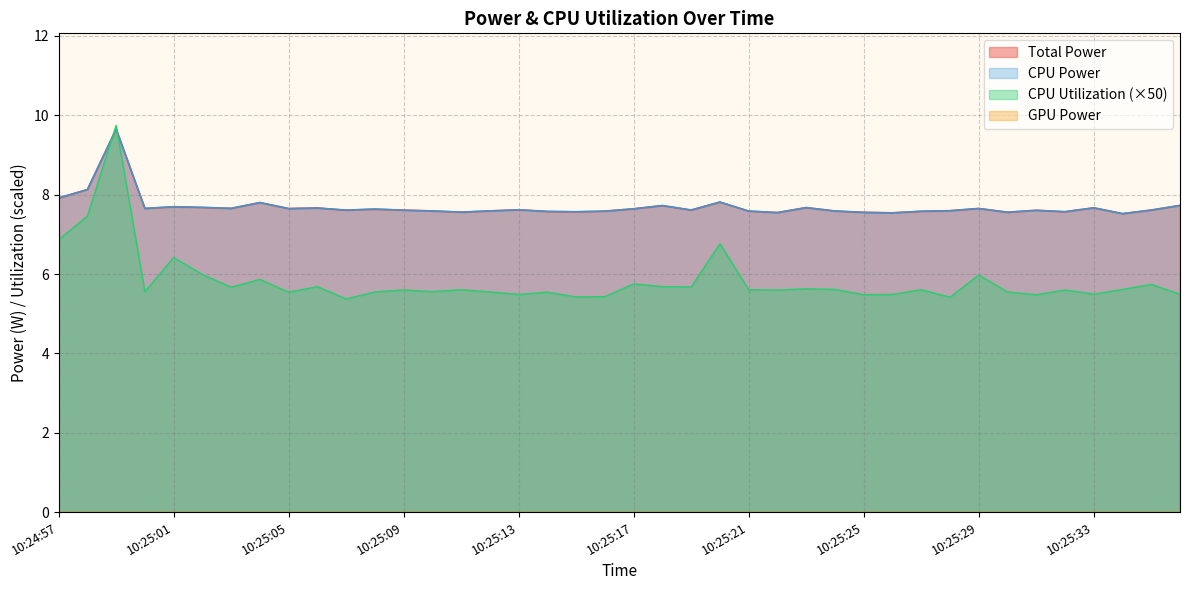

What is the label of the 39th point from the right?

10:24:58